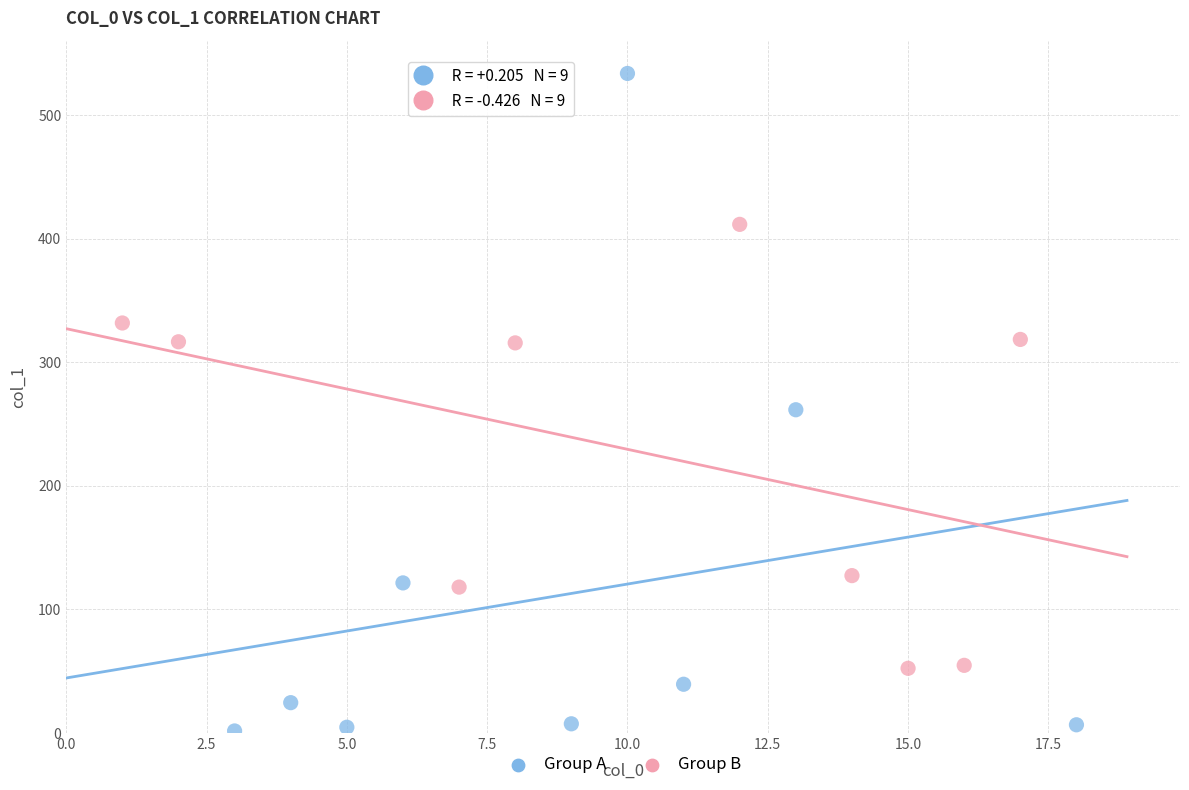

What are all the series names shown in the legend?

Group A, Group B